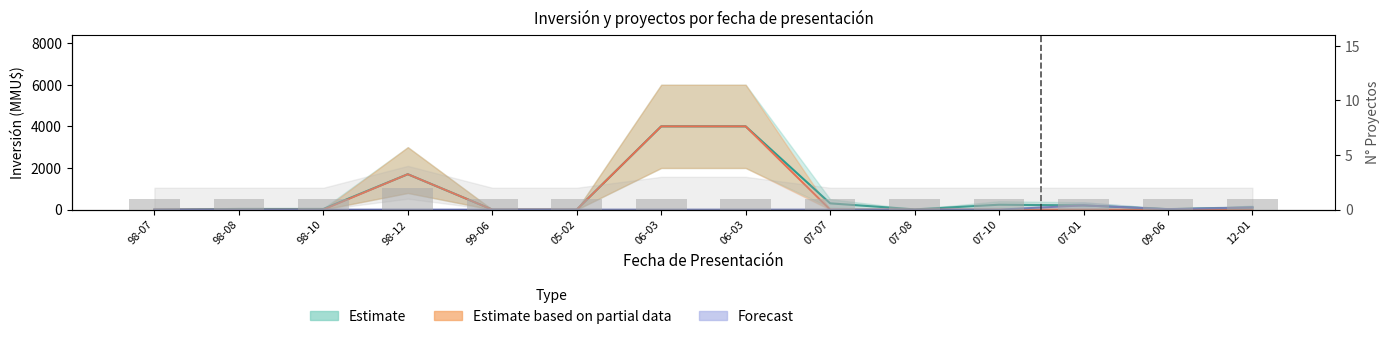

What is the sum of all values?

15